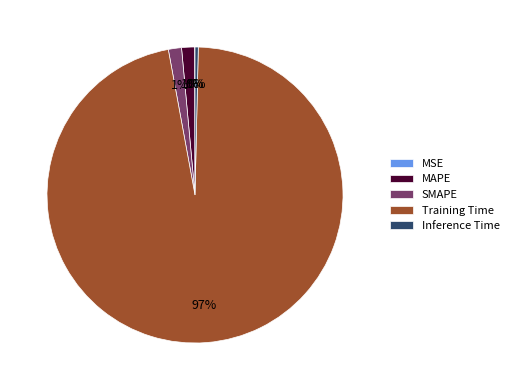

Is it true that MAPE is 1% of the pie?

True